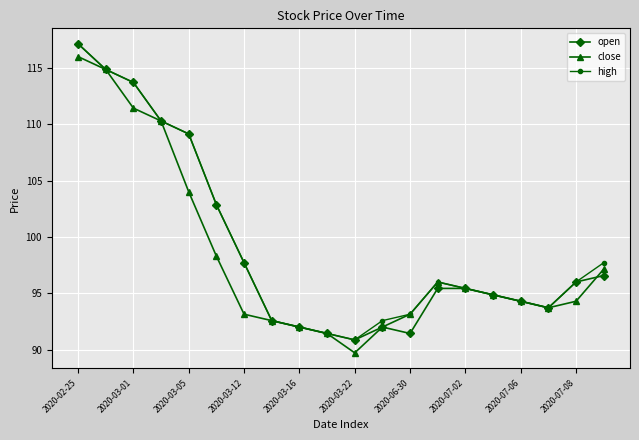

What is the highest value of the high series?

117.1